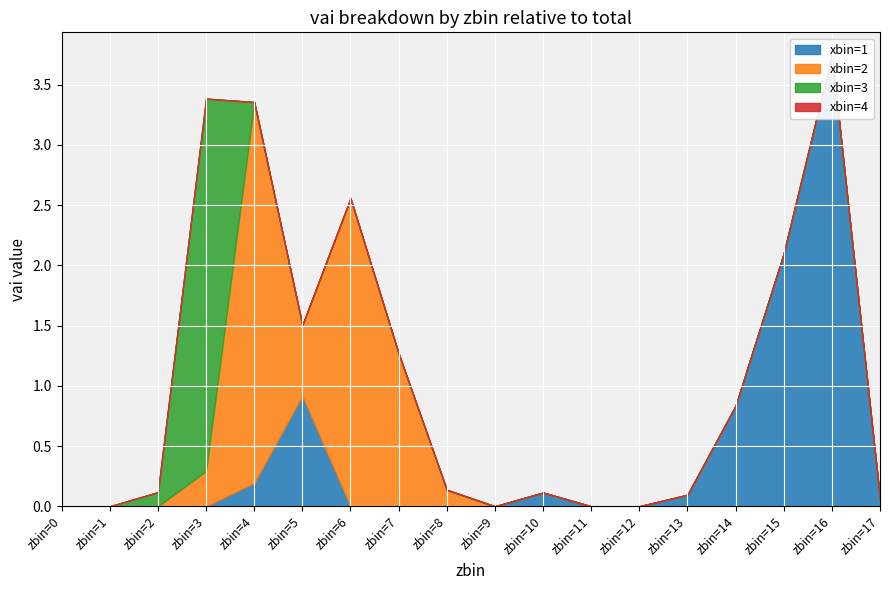

True or false: xbin=2 has more than 0 interior local peaks.

True